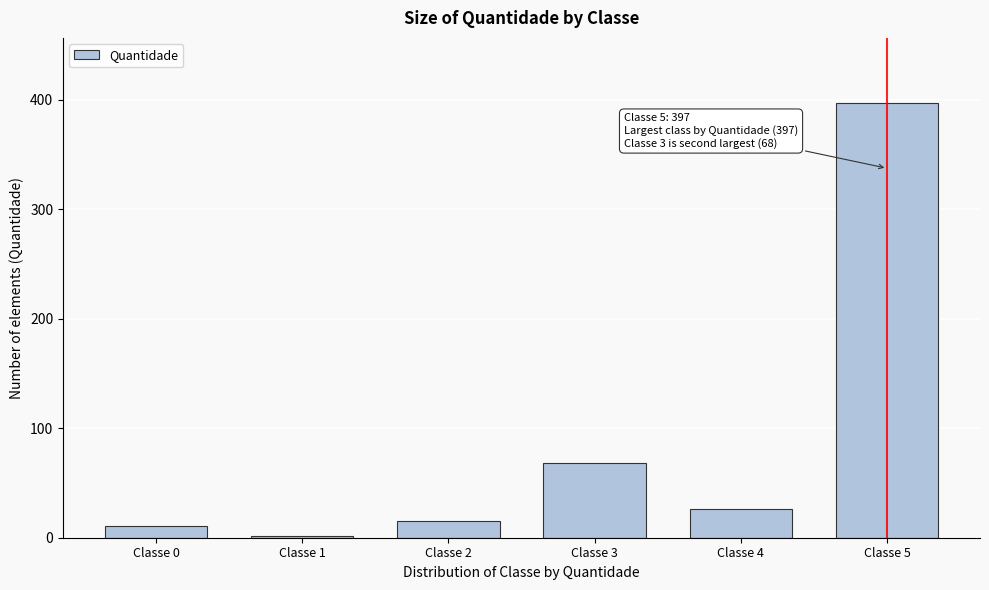

Reading left to right, extract all data points from this chart.

11	2	15	68	26	397